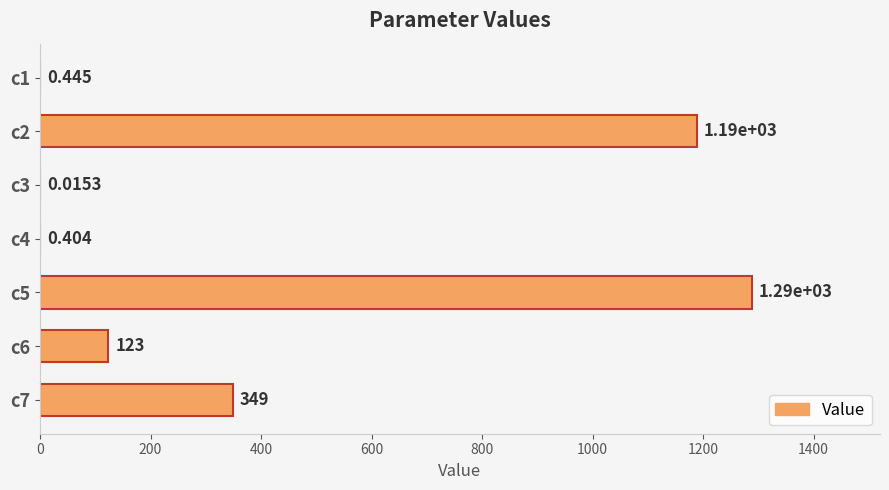

How many distinct data groups are displayed?

1